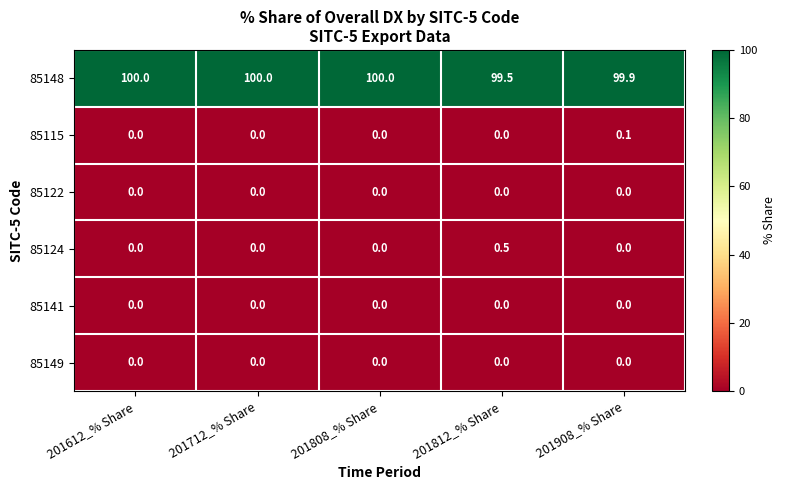

Reading left to right, transcribe all the data shown in this chart.

85148: 201612_% Share=100.0	201712_% Share=100.0	201808_% Share=100.0	201812_% Share=99.5	201908_% Share=99.9
85115: 201612_% Share=0.0	201712_% Share=0.0	201808_% Share=0.0	201812_% Share=0.0	201908_% Share=0.1
85122: 201612_% Share=0.0	201712_% Share=0.0	201808_% Share=0.0	201812_% Share=0.0	201908_% Share=0.0
85124: 201612_% Share=0.0	201712_% Share=0.0	201808_% Share=0.0	201812_% Share=0.5	201908_% Share=0.0
85141: 201612_% Share=0.0	201712_% Share=0.0	201808_% Share=0.0	201812_% Share=0.0	201908_% Share=0.0
85149: 201612_% Share=0.0	201712_% Share=0.0	201808_% Share=0.0	201812_% Share=0.0	201908_% Share=0.0